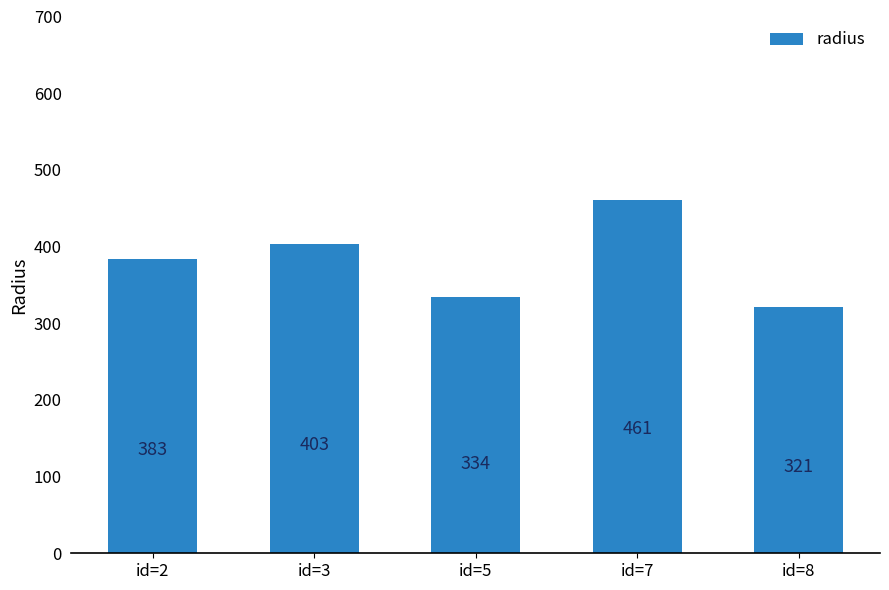

What is the value of the 3rd bar from the left?

333.7